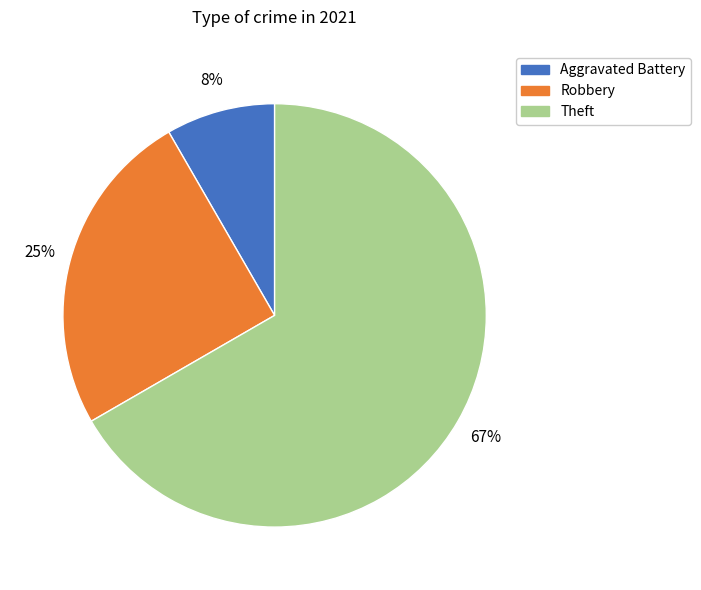

Is there a majority slice in this chart?

Yes